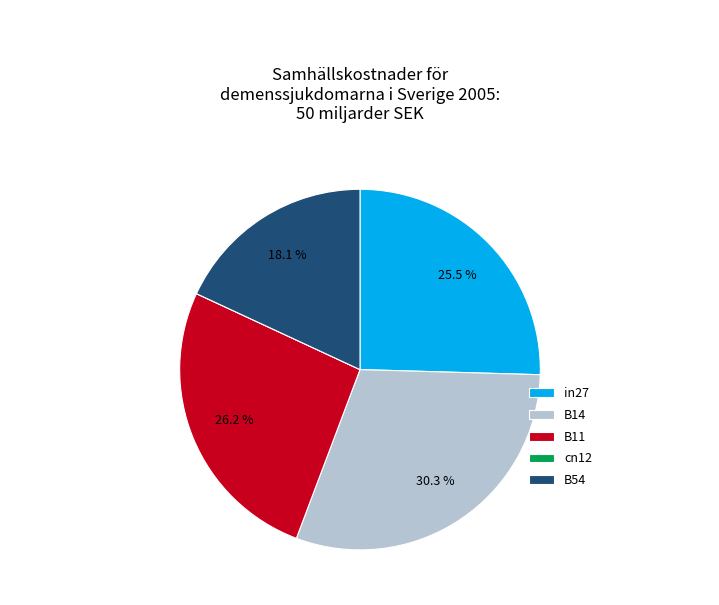

Is there a majority slice in this chart?

No